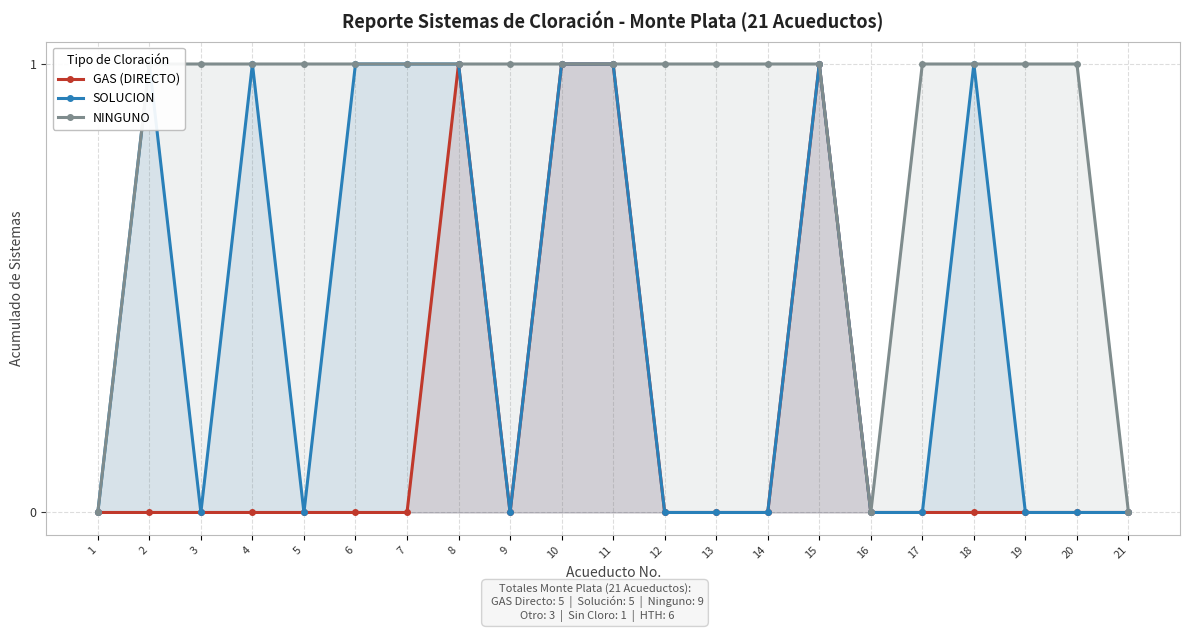

True or false: NINGUNO and SOLUCION intersect in this chart.

False